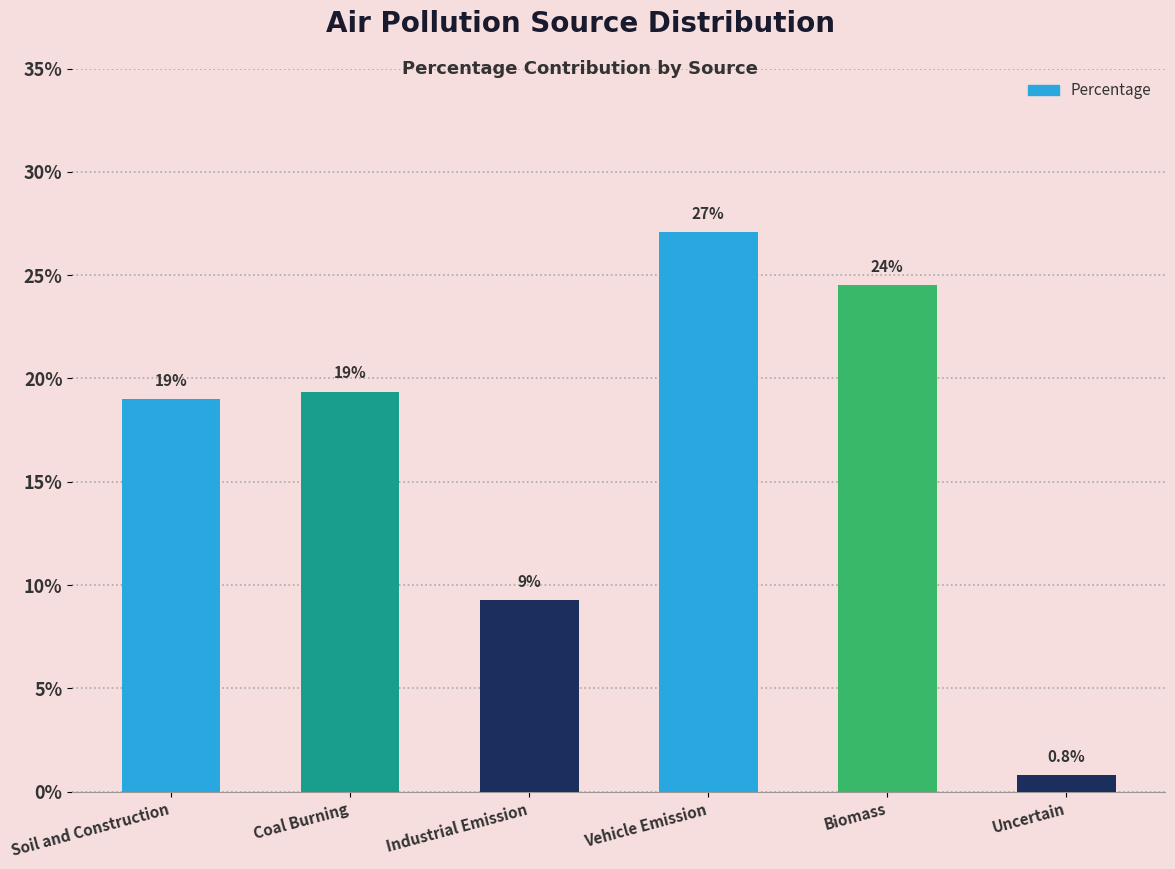

Rank the categories by value from highest to lowest.

Vehicle Emission, Biomass, Coal Burning, Soil and Construction, Industrial Emission, Uncertain